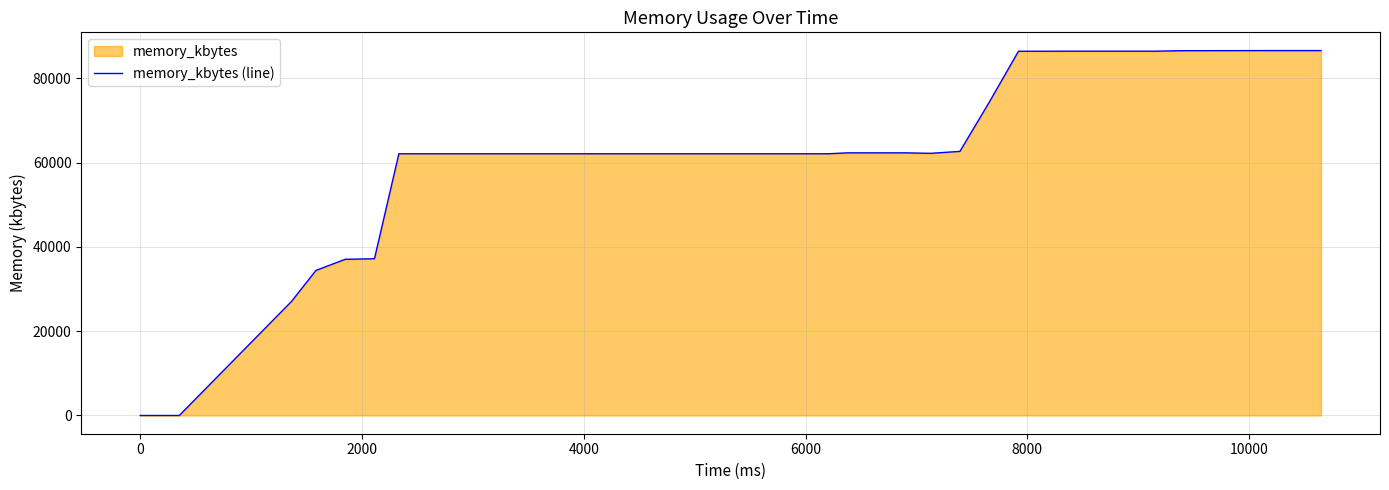

What is the maximum value shown in the chart?

86556